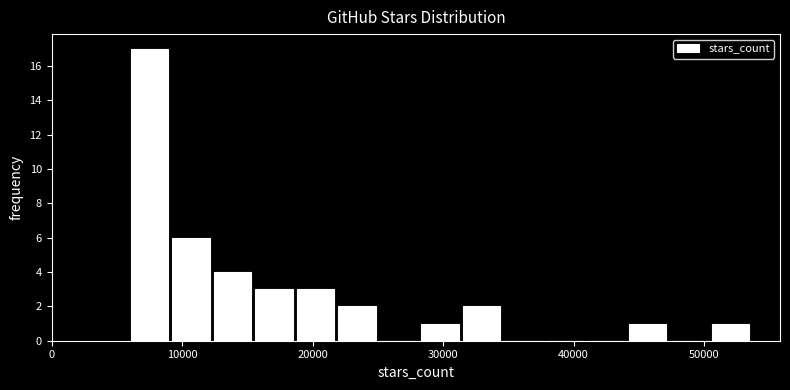

Read against the x-axis, roughly where is the centre of the tallest bar?

7000